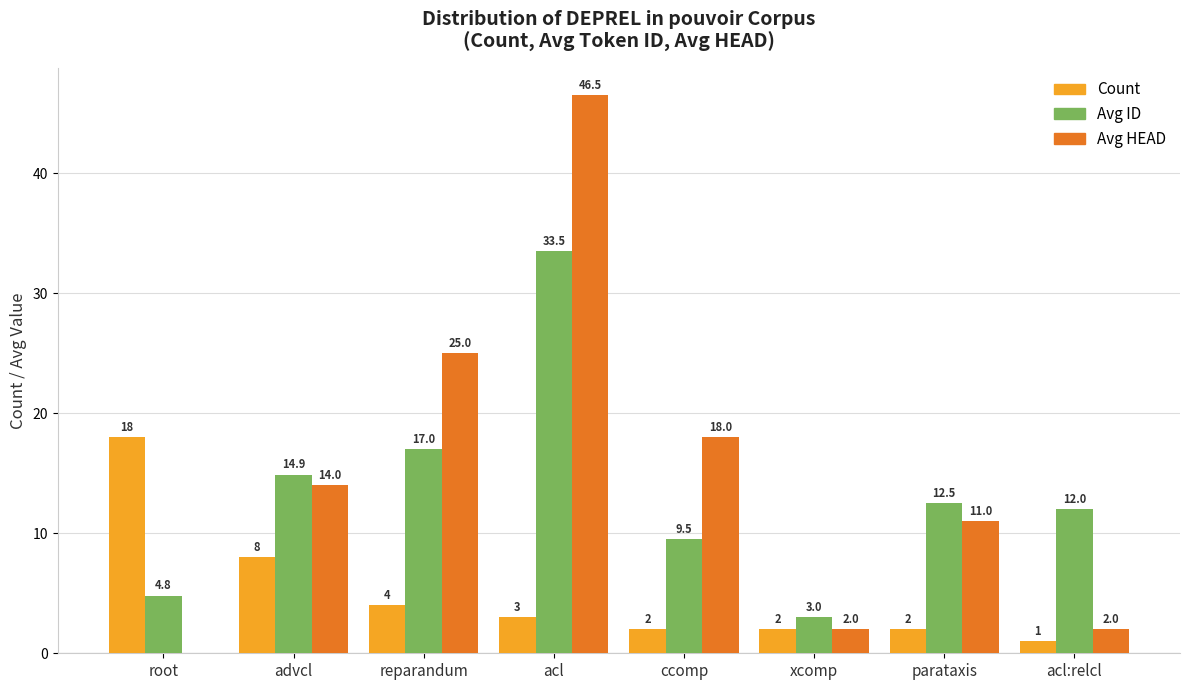

Is the value of Avg ID at xcomp greater than the value of Count at ccomp?

Yes